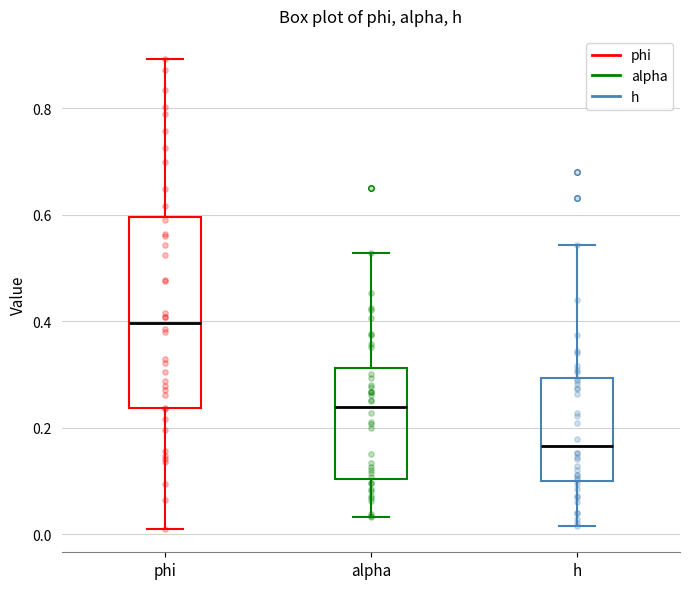

Where does the median line of the box for h sit on the y-axis? The values are not printed on the chart, so give them approximately, as read against the axis.

0.16